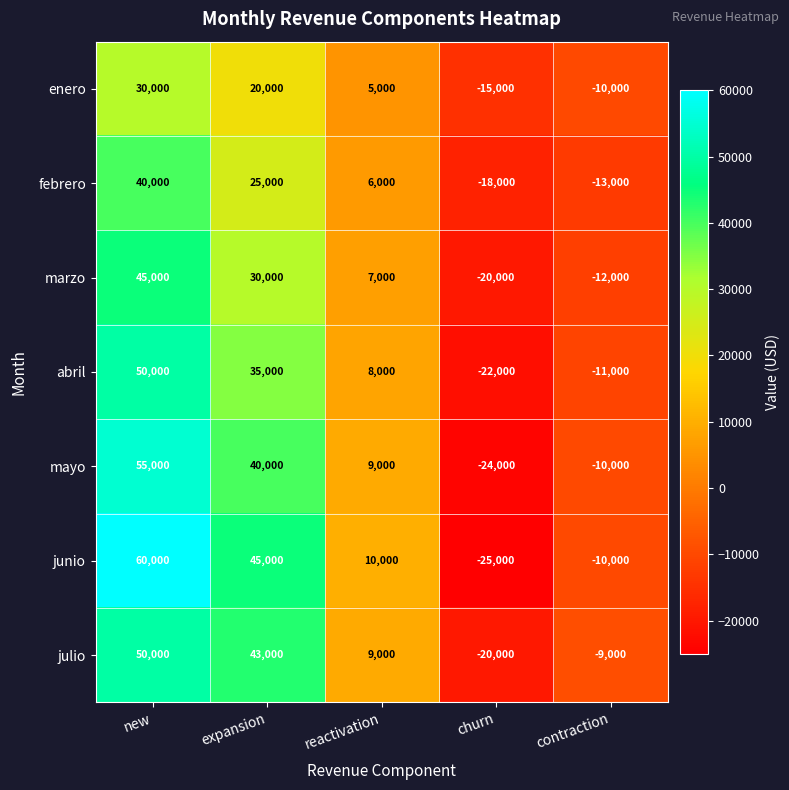

At expansion, list the series in order from smallest to largest.

enero, febrero, marzo, abril, mayo, julio, junio